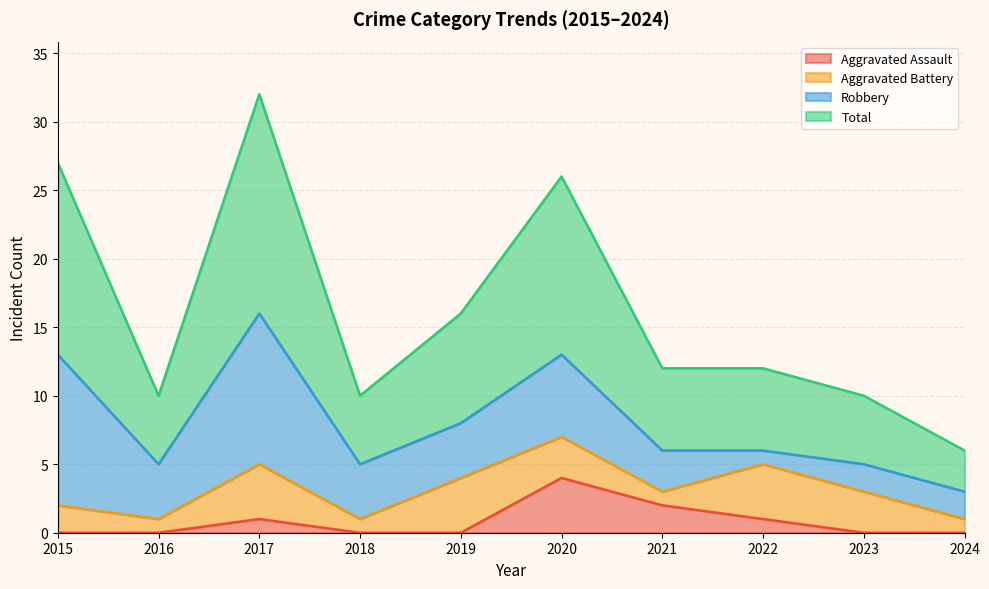

Where is the first local maximum for Aggravated Assault?

2017